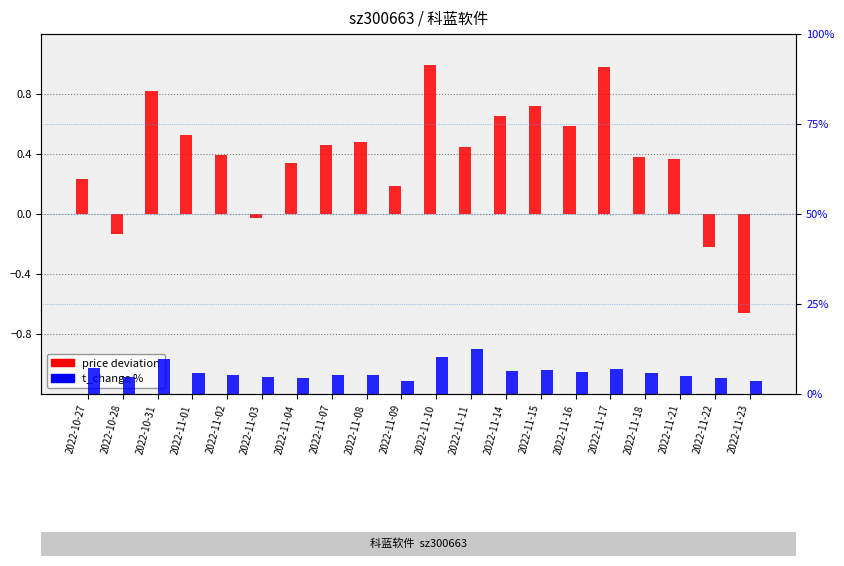

Which category has the highest value across all series?

2022-11-11